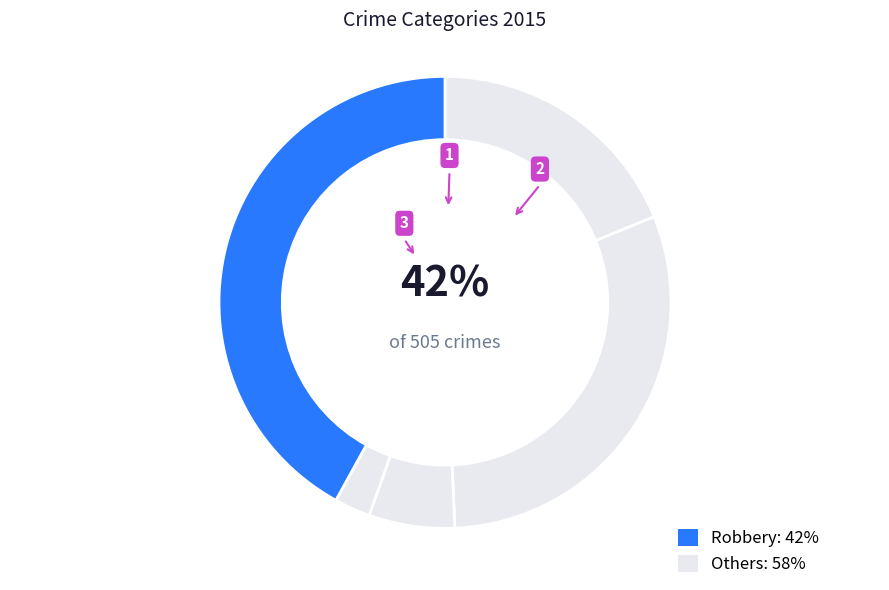

What is the change in value from Aggravated Assault to Robbery?

+117